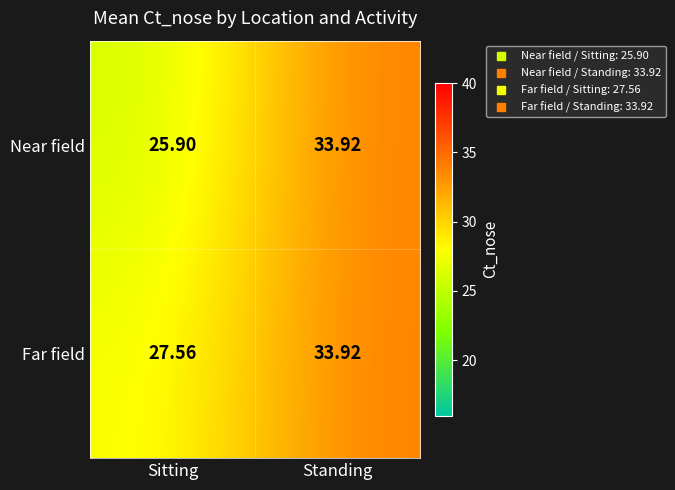

At Sitting, list the series in order from largest to smallest.

Far field, Near field